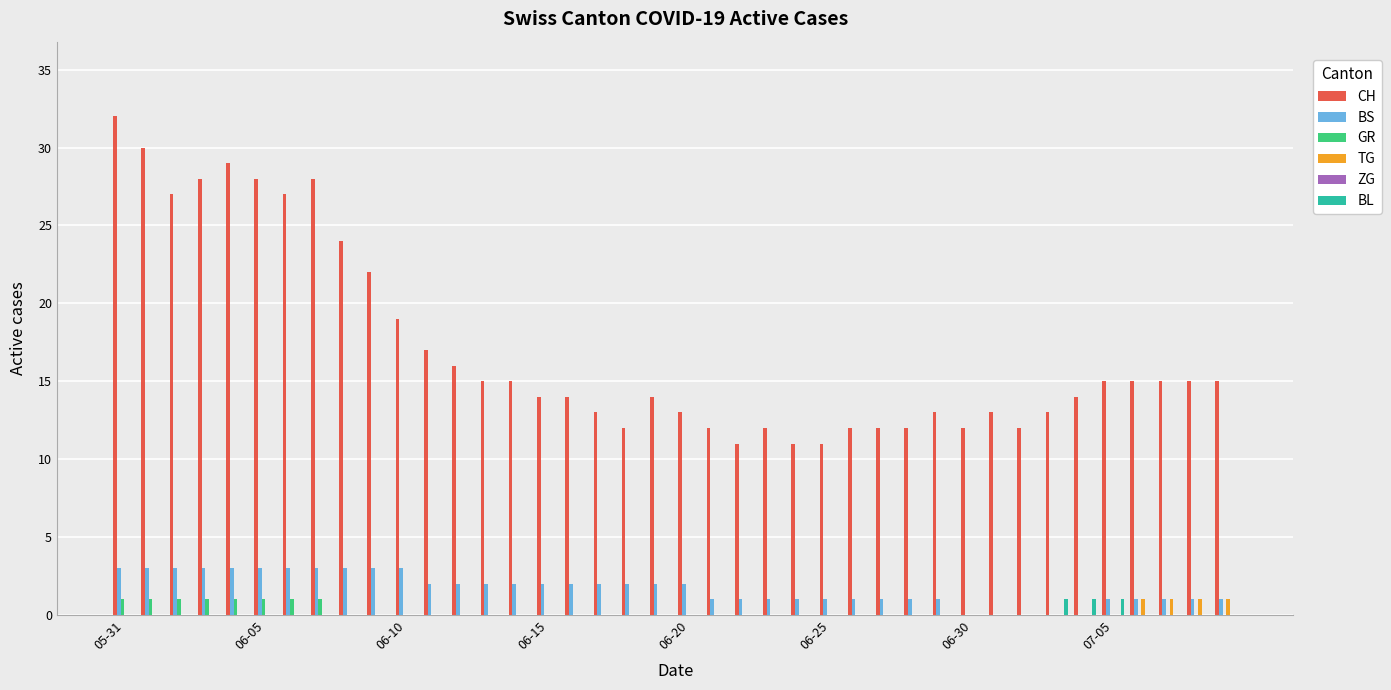

Which series has the largest total across all categories?

CH